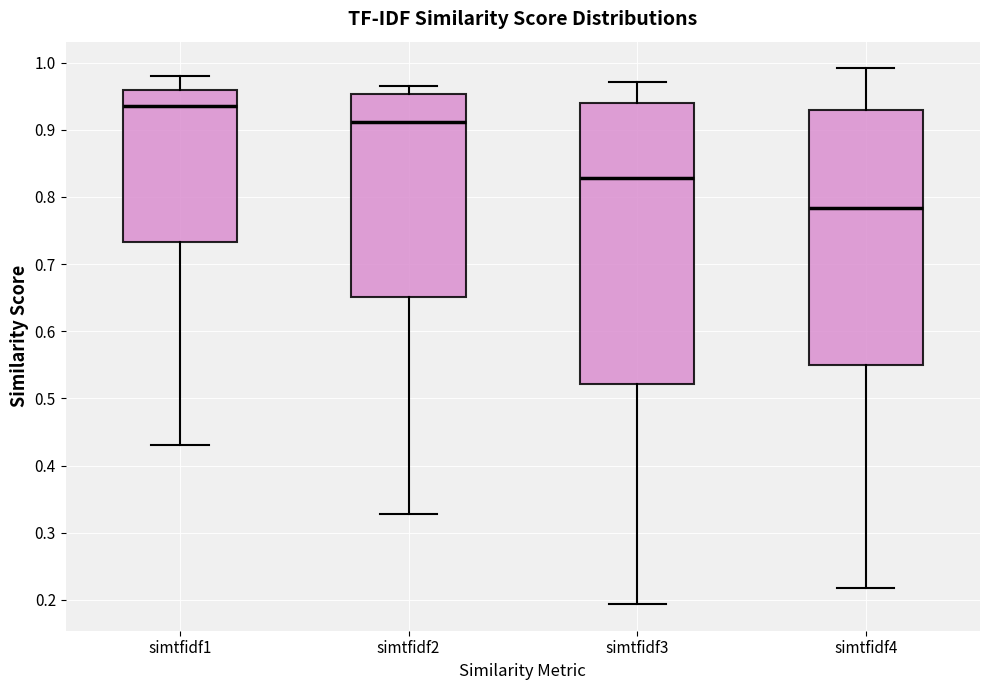

Which box is the tallest, from its lower edge to its upper edge?

simtfidf3